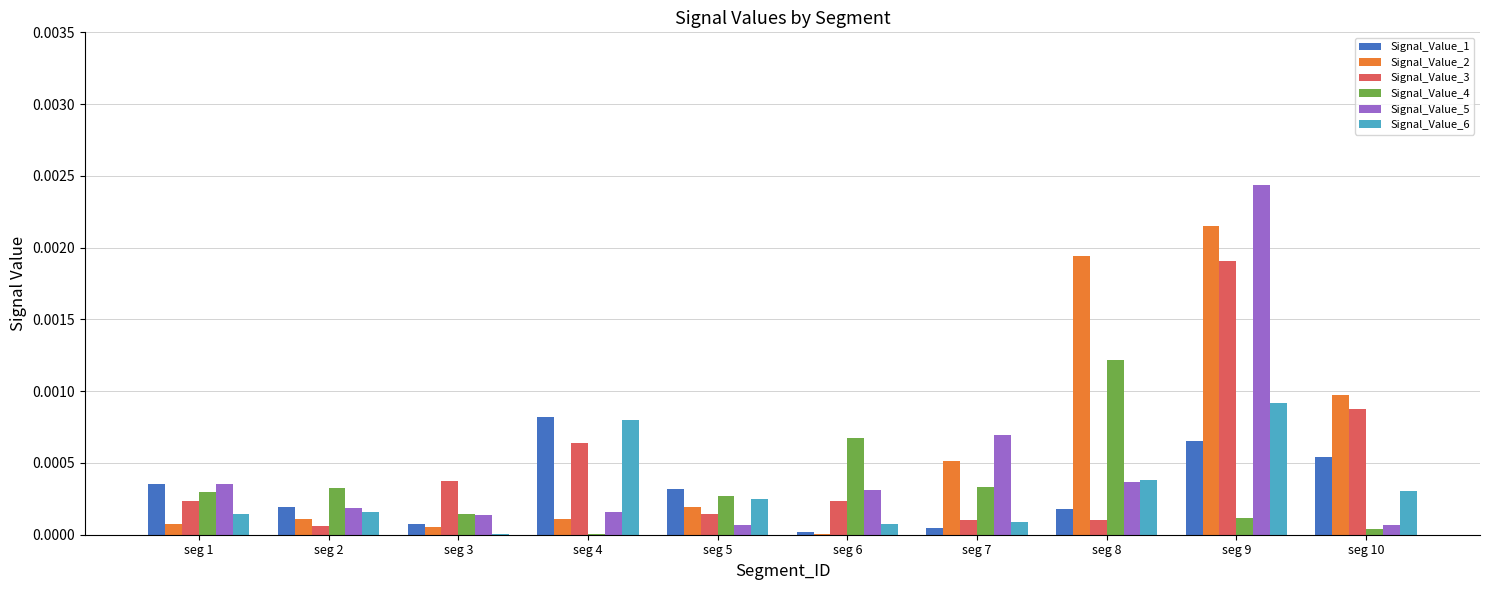

Which category has the highest value in the Signal_Value_3 series?

seg 9